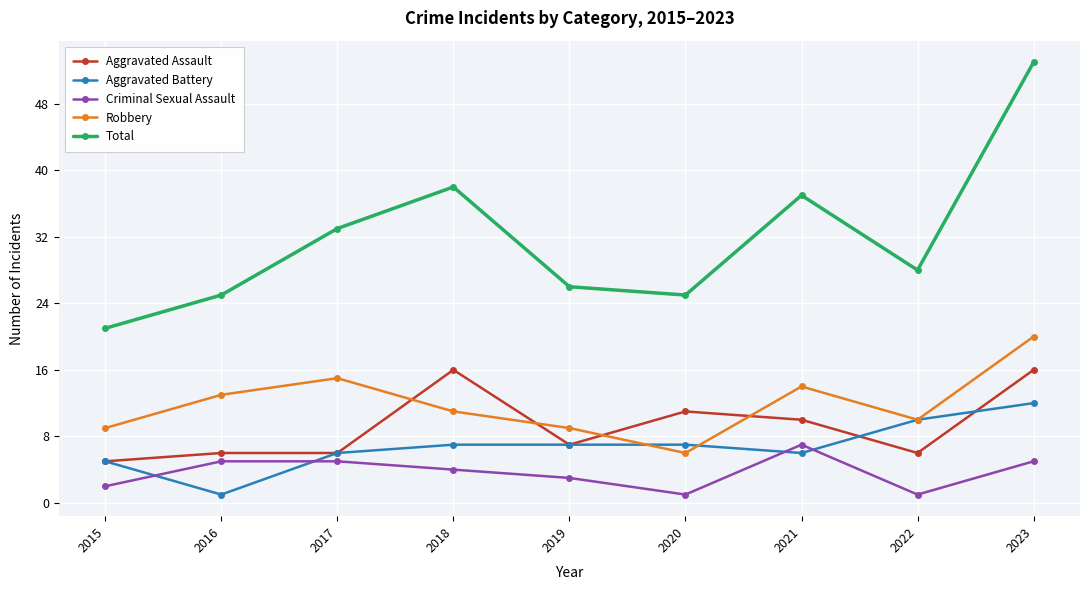

Reading left to right, extract all data points from this chart.

Aggravated Assault: 2015=5	2016=6	2017=6	2018=16	2019=7	2020=11	2021=10	2022=6	2023=16
Aggravated Battery: 2015=5	2016=1	2017=6	2018=7	2019=7	2020=7	2021=6	2022=10	2023=12
Criminal Sexual Assault: 2015=2	2016=5	2017=5	2018=4	2019=3	2020=1	2021=7	2022=1	2023=5
Robbery: 2015=9	2016=13	2017=15	2018=11	2019=9	2020=6	2021=14	2022=10	2023=20
Total: 2015=21	2016=25	2017=33	2018=38	2019=26	2020=25	2021=37	2022=28	2023=53